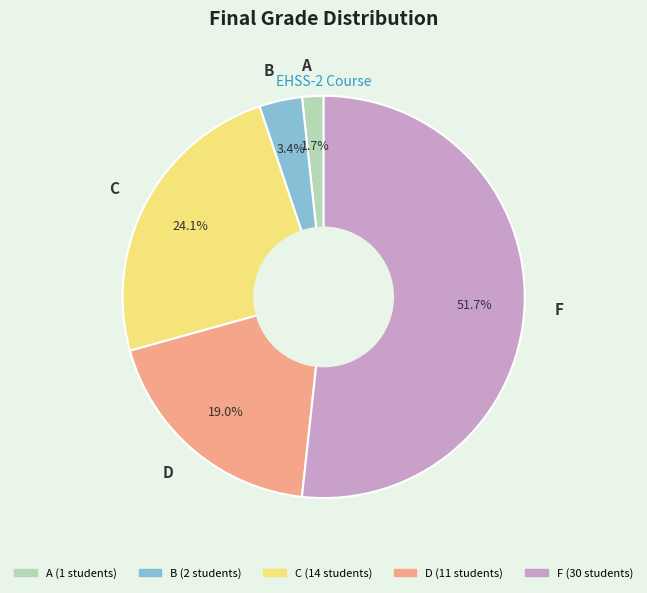

To the nearest percent, what is the difference between the largest and smallest slice percentages?

50%